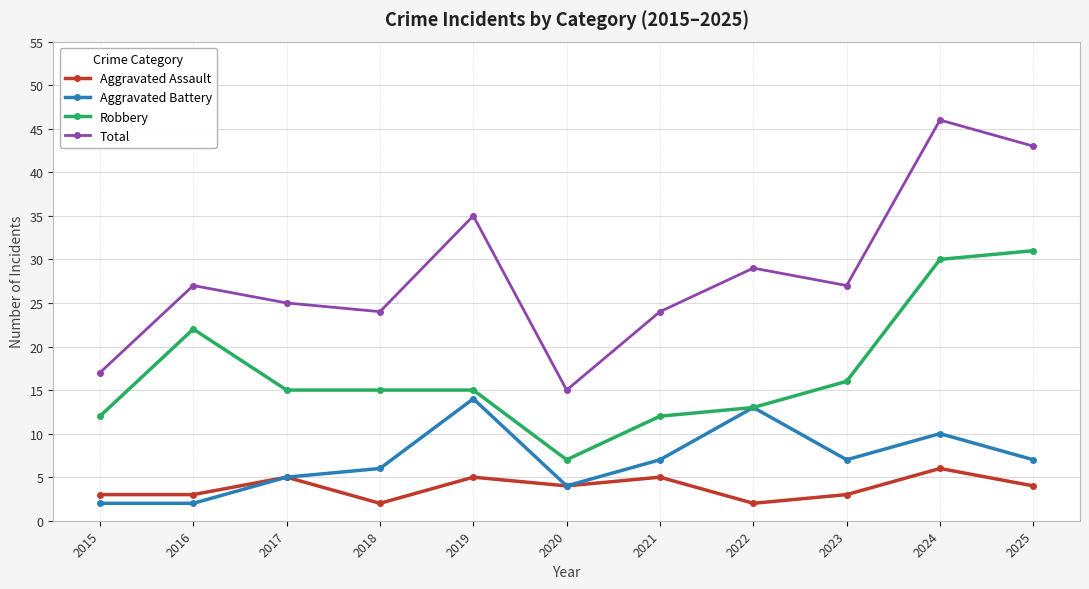

True or false: Aggravated Assault has more than 1 points higher than both neighbors.

True